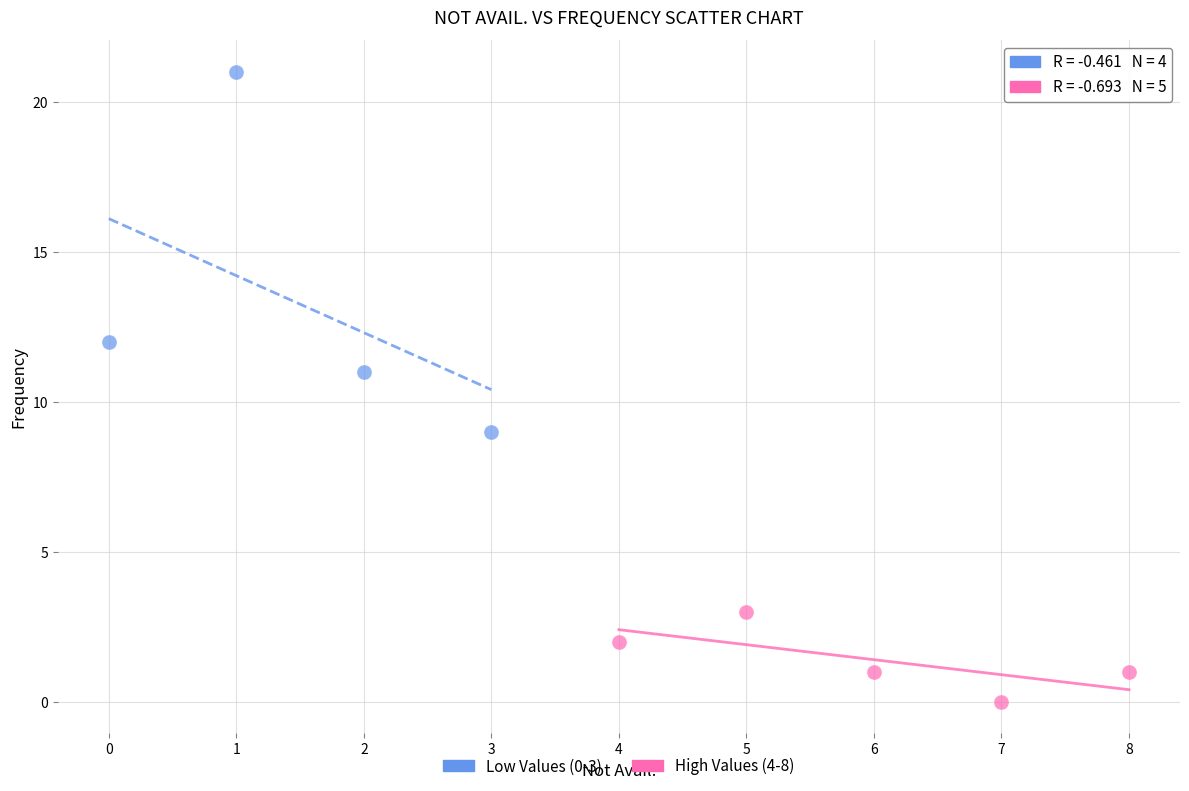

Which series has the largest Y range (max minus min)?

Low Values (0-3)